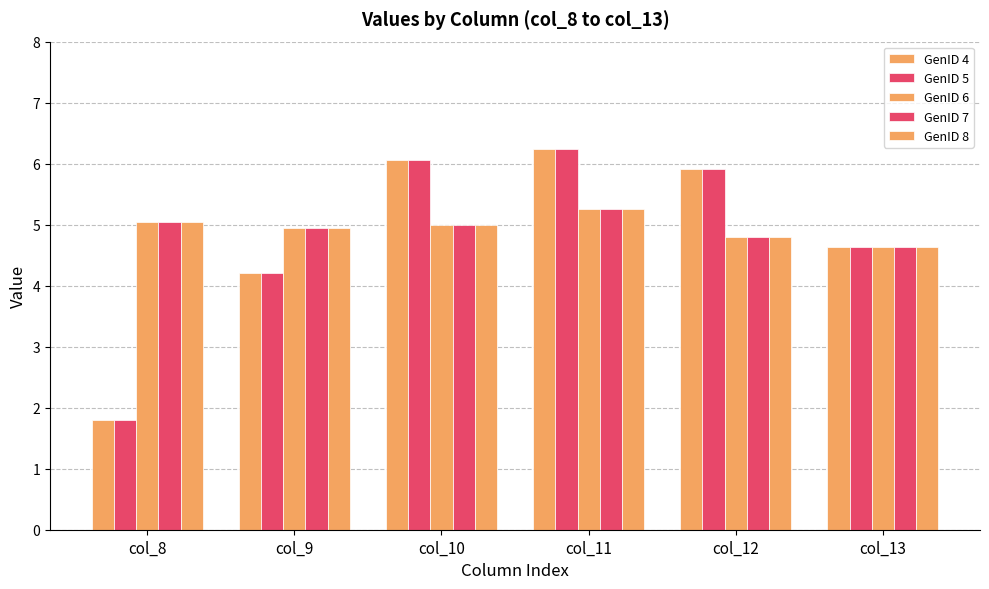

Is it true that GenID 8 equals 7.1 at col_11?

False